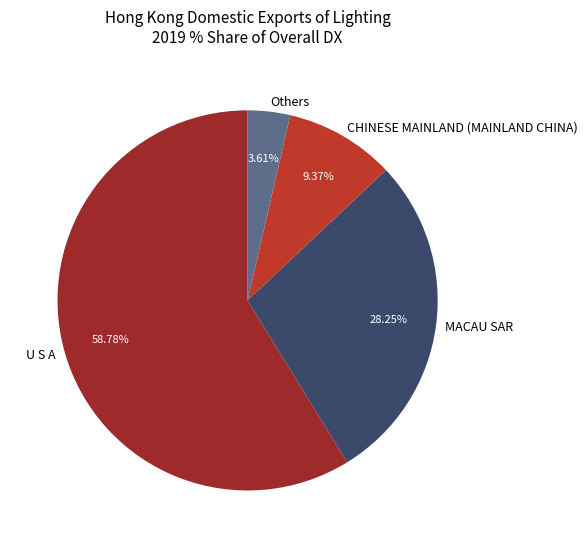

What is the ratio of the value at U S A to the value at CHINESE MAINLAND (MAINLAND CHINA)?

6.3